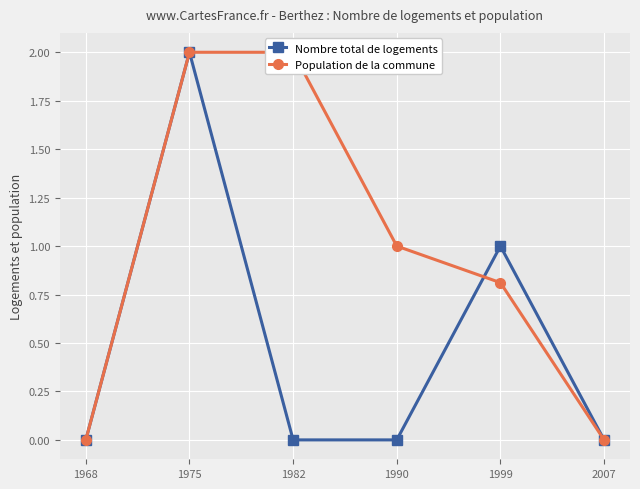

Which series has the largest total across all categories?

Population de la commune